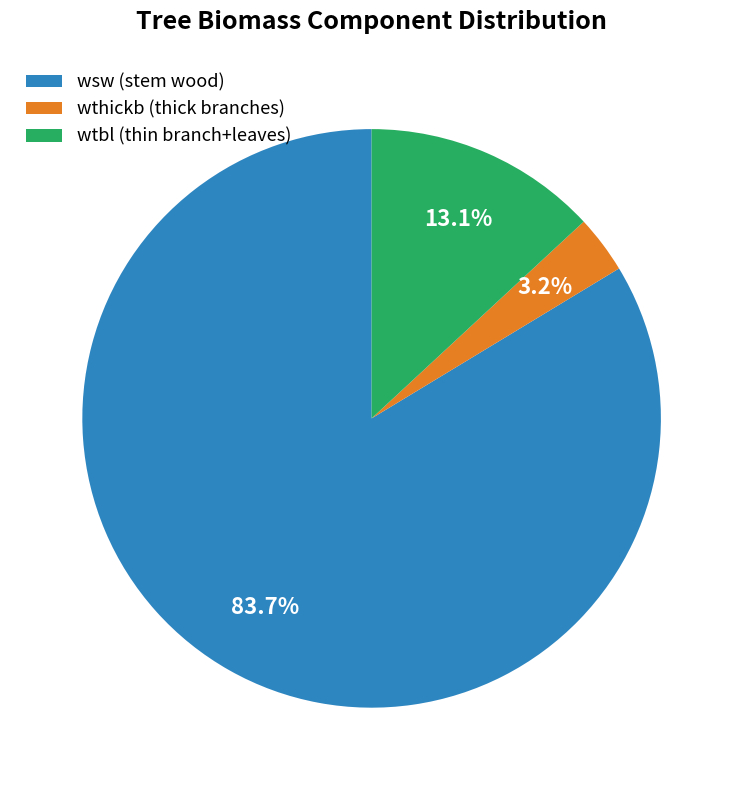

Is there any slice that represents more than half of the pie?

Yes